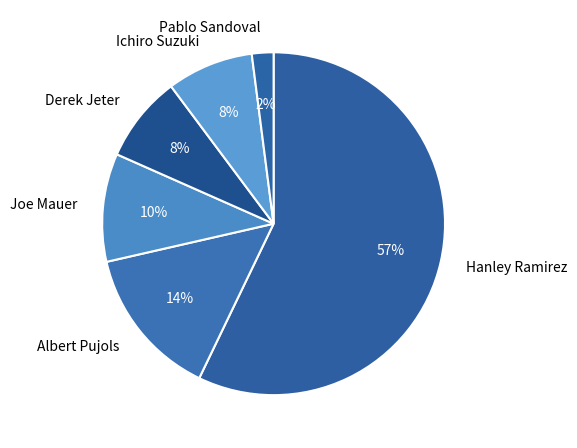

Which has a higher value, Hanley Ramirez or Albert Pujols?

Hanley Ramirez